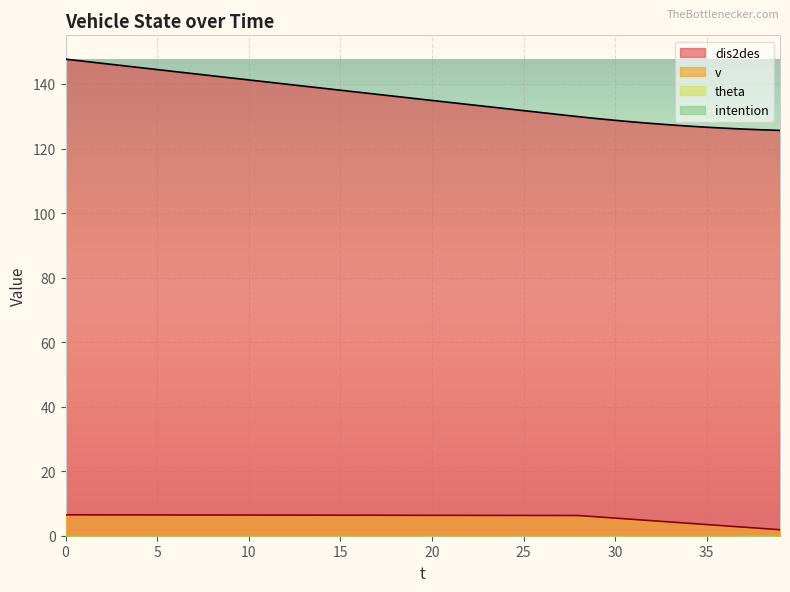

Does the chart display data point markers on the line(s)?

No